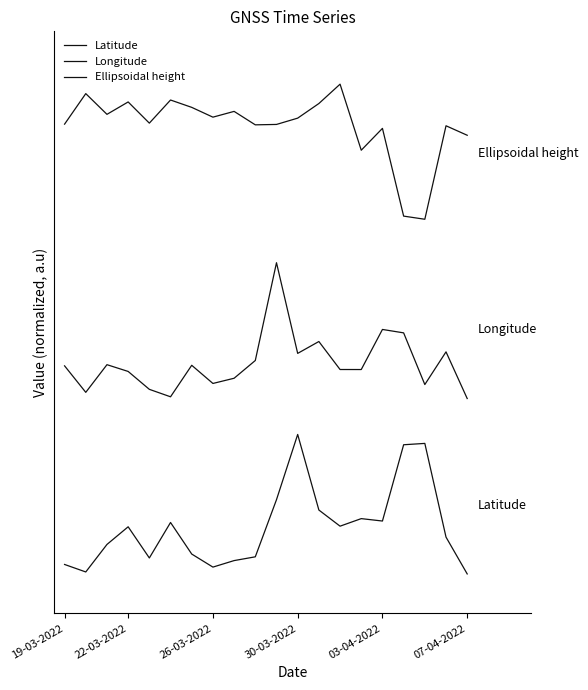

Which series has the largest total across all categories?

Ellipsoidal height